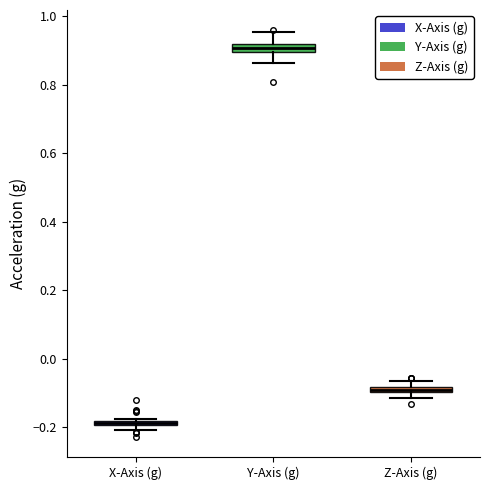

Where is the upper edge of the box for Z-Axis (g) on the y-axis? The values are not printed on the chart, so give them approximately, as read against the axis.

-0.08